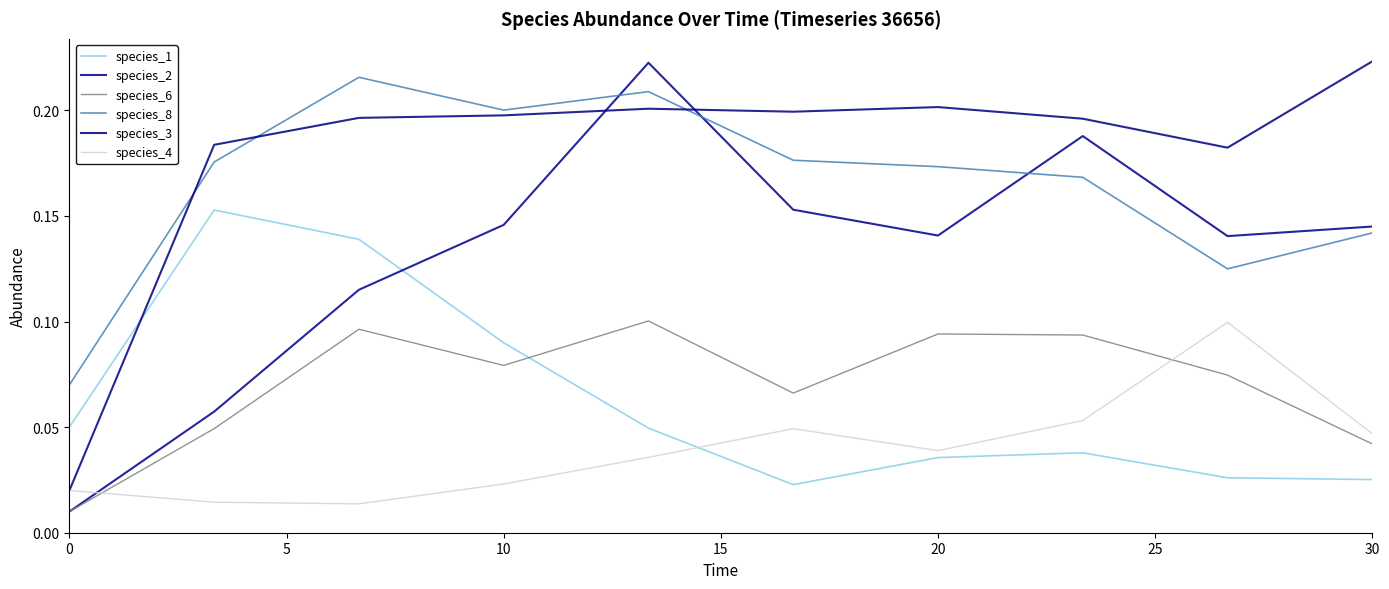

At which category does the chart reach its peak across all series?

30